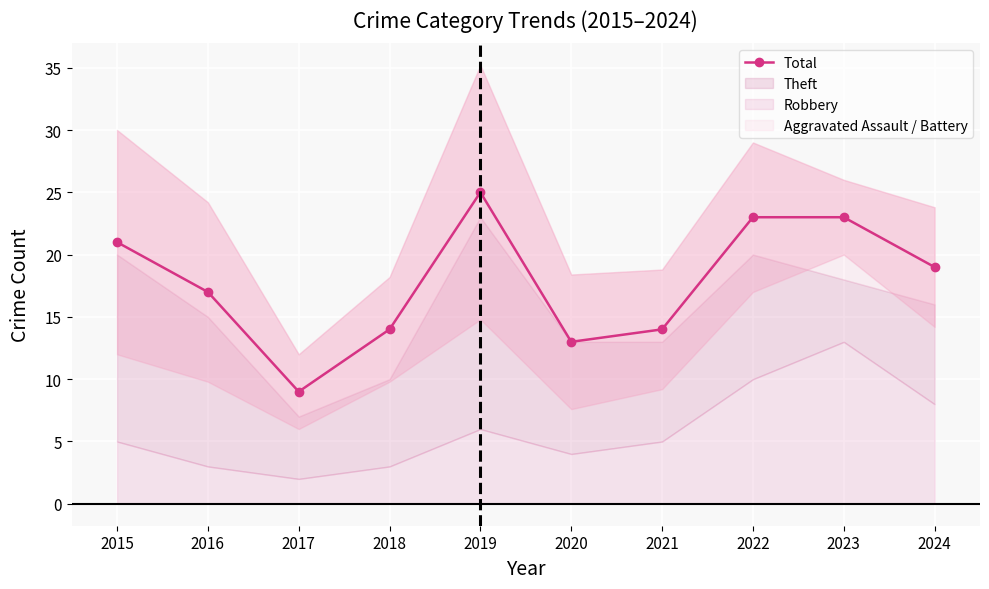

The chart shows a value of 14 at 2021. True or false?

True